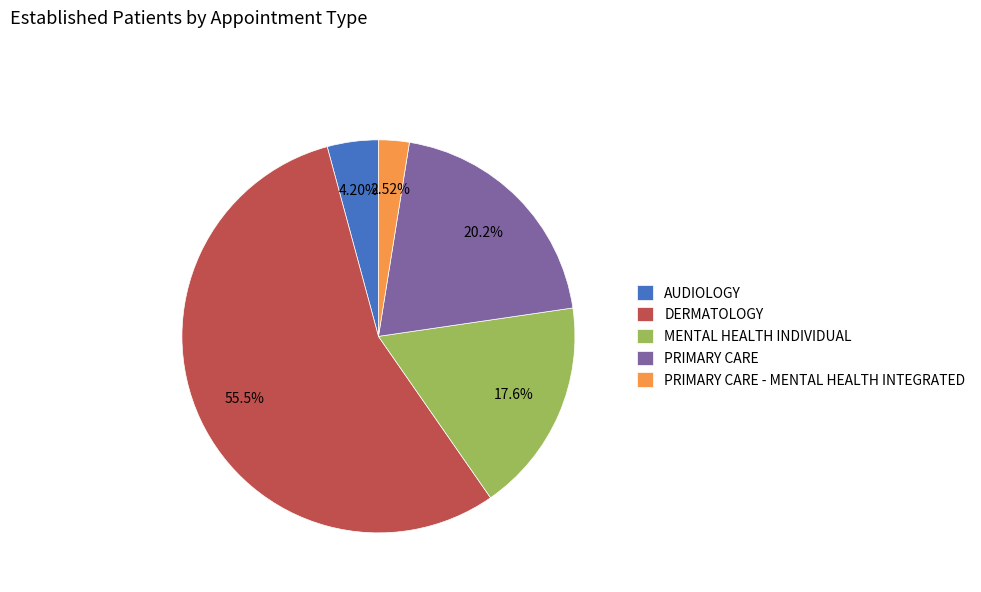

To the nearest percent, what is the difference between the largest and smallest slice percentages?

53%